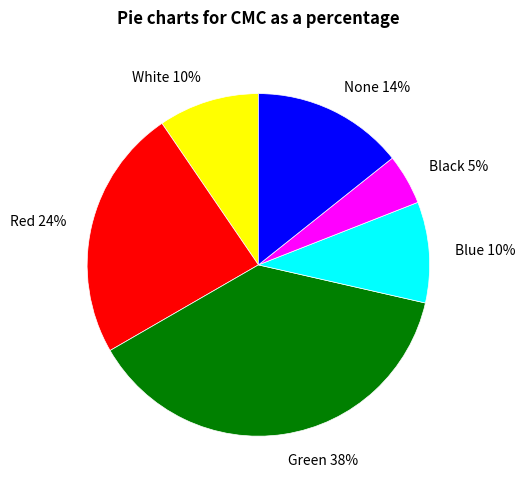

Which has a higher value, Green or Black?

Green